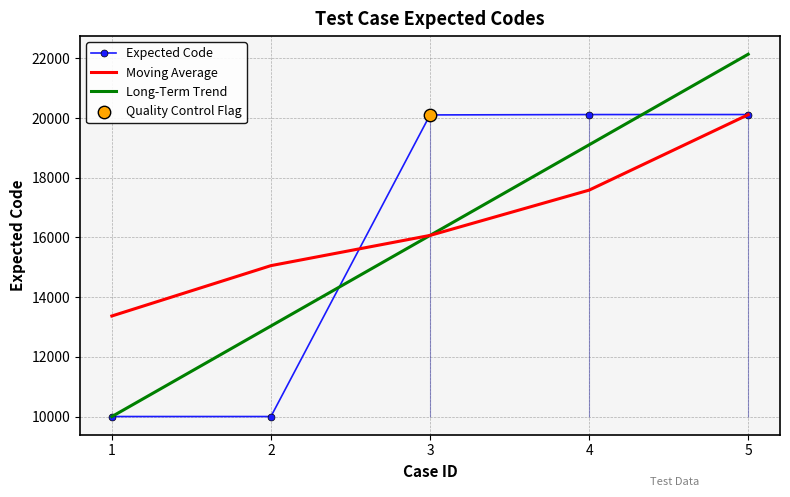

Which series has the largest Y range (max minus min)?

Long-Term Trend